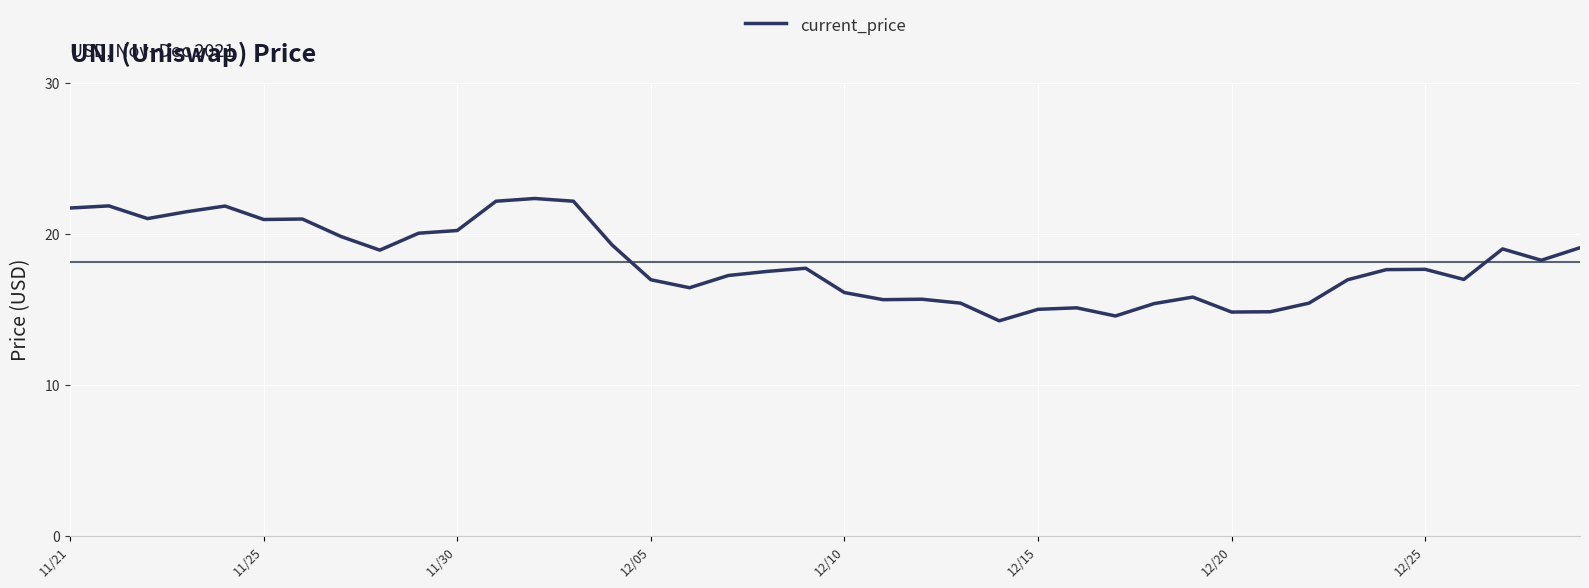

What is the smallest value displayed?

14.2